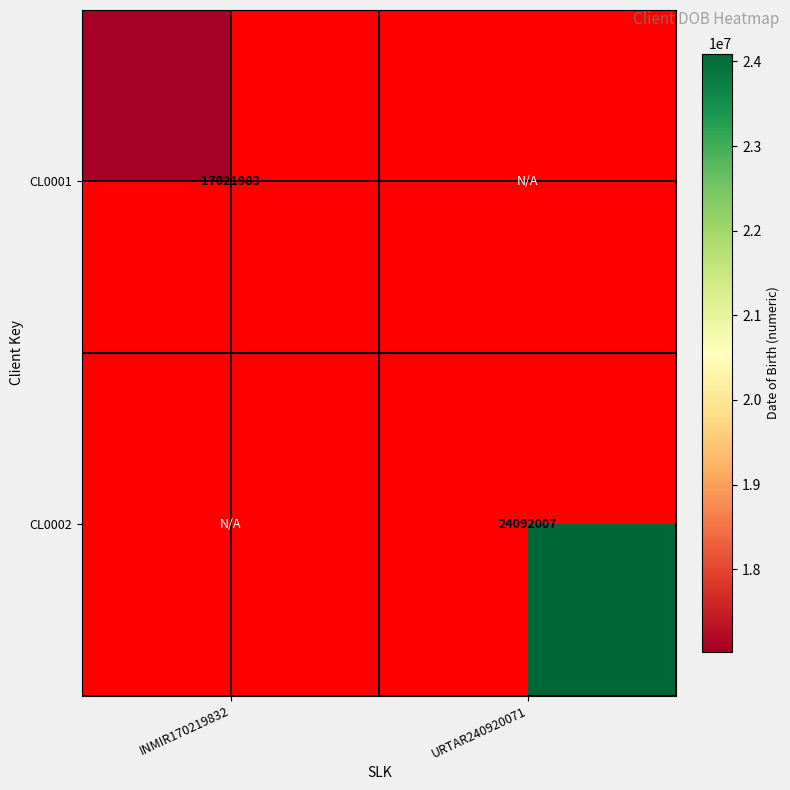

Which label corresponds to the largest value in the chart?

URTAR240920071